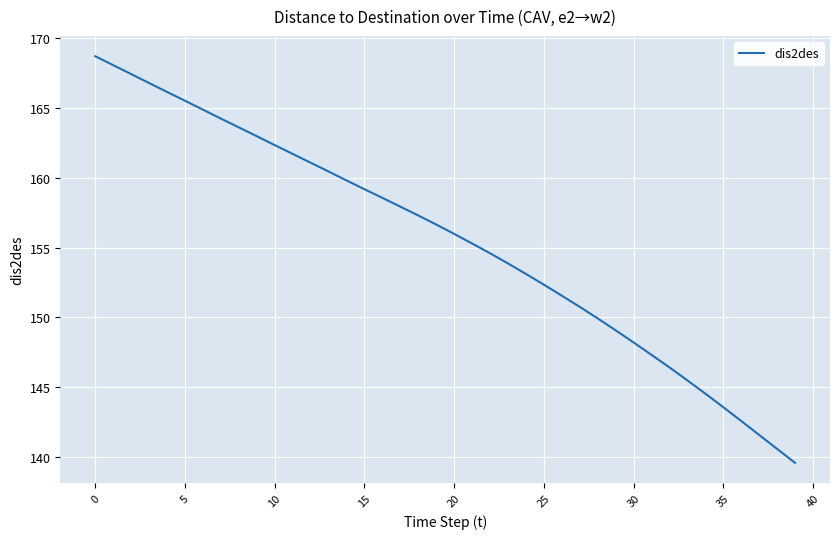

What is the maximum value shown in the chart?

168.7